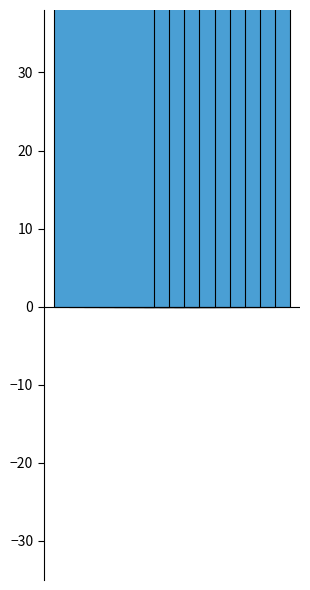

What is the minimum value shown in the chart?

55